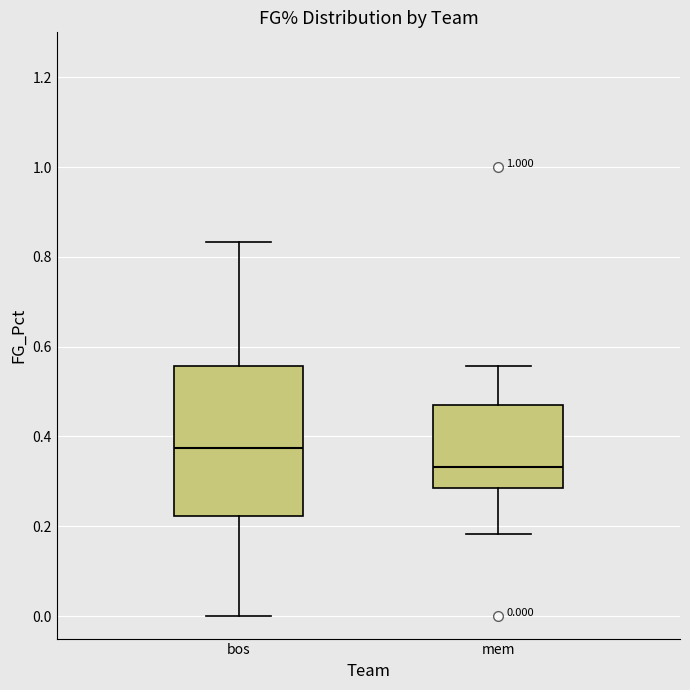

Which box's median line is the highest?

bos